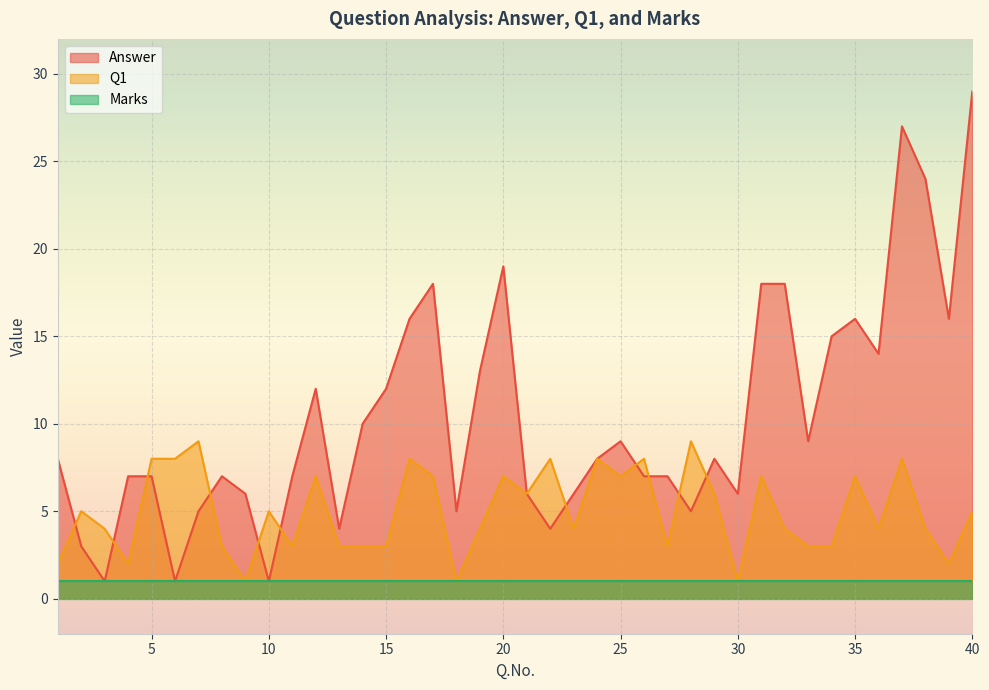

At which label does Q1 reach its minimum?

9